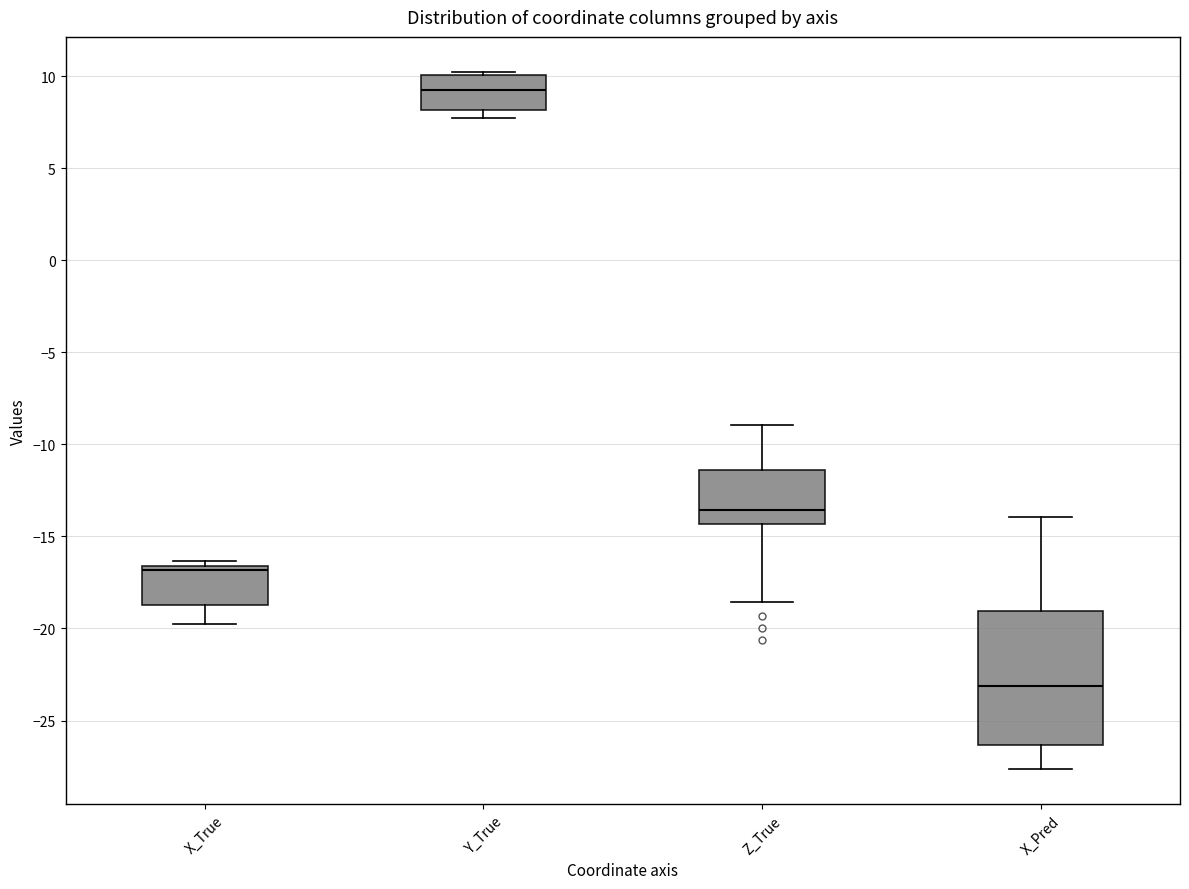

Which box's median line is the lowest?

X_Pred